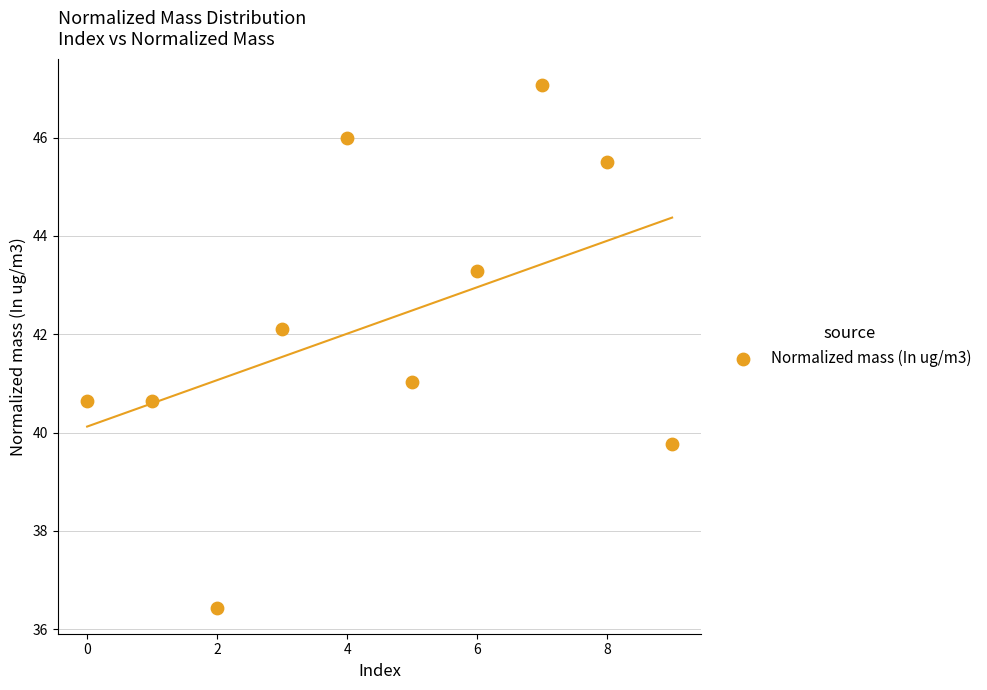

What is the average Y value?

42.2